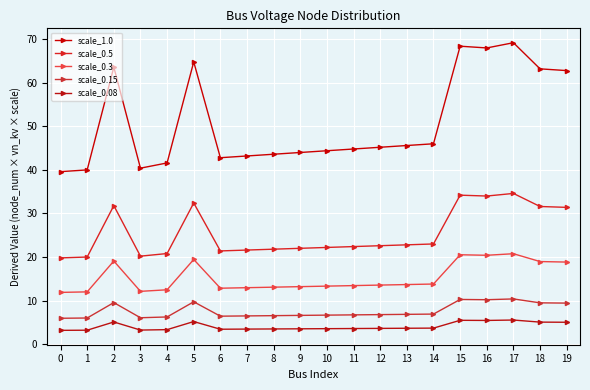

What is the value of the scale_0.5 point at the 7th from the left?

21.4